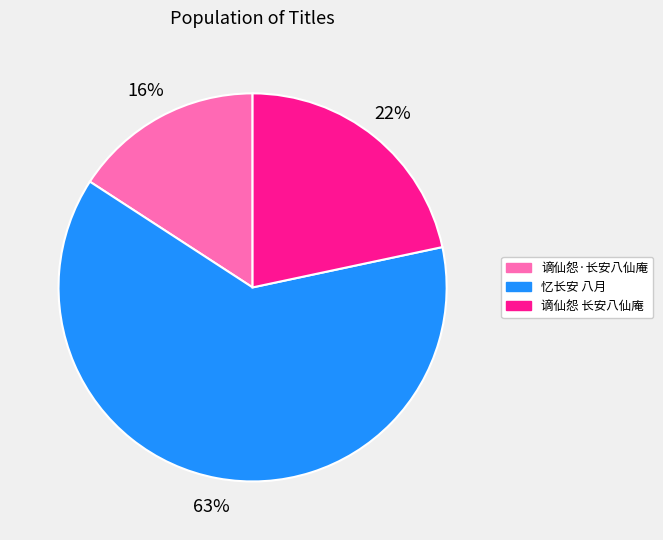

To the nearest percent, what percentage of the pie is 谪仙怨·长安八仙庵?

16%